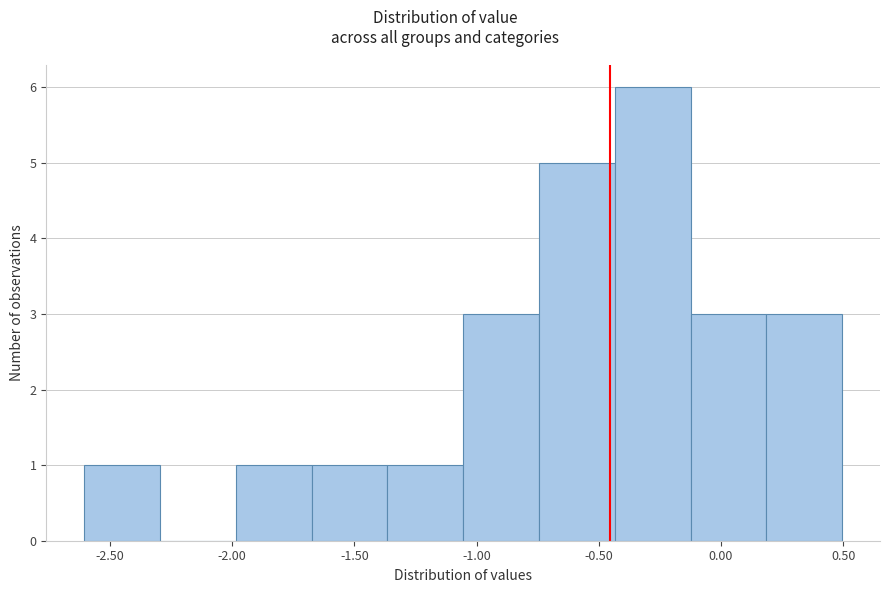

Reading left to right, transcribe this chart: for each bar, give the range it covers on the x-axis and its height. Neither the bar edges nor the heights are printed on the chart, so give them approximately, as read against the axes.

-2.60 to -2.30: 1
-2.30 to -2.00: 0
-2.00 to -1.65: 1
-1.65 to -1.35: 1
-1.35 to -1.05: 1
-1.05 to -0.75: 3
-0.75 to -0.45: 5
-0.45 to -0.10: 6
-0.10 to 0.20: 3
0.20 to 0.50: 3